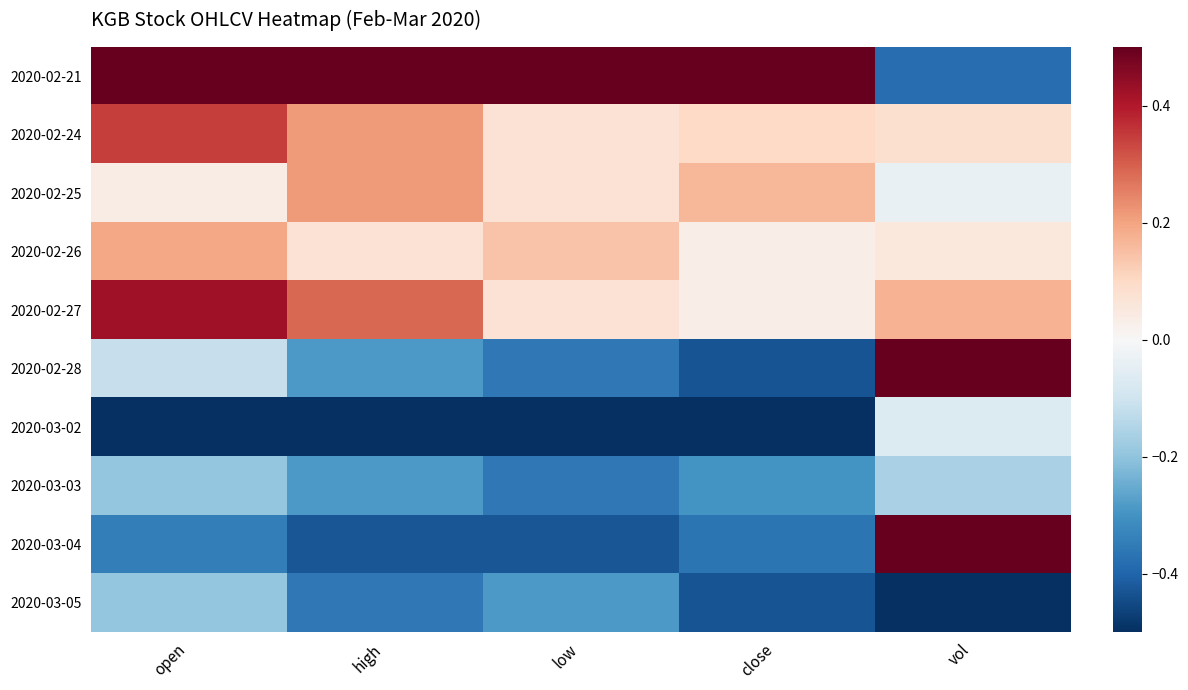

What is the difference between the highest and lowest values at close?

1.0